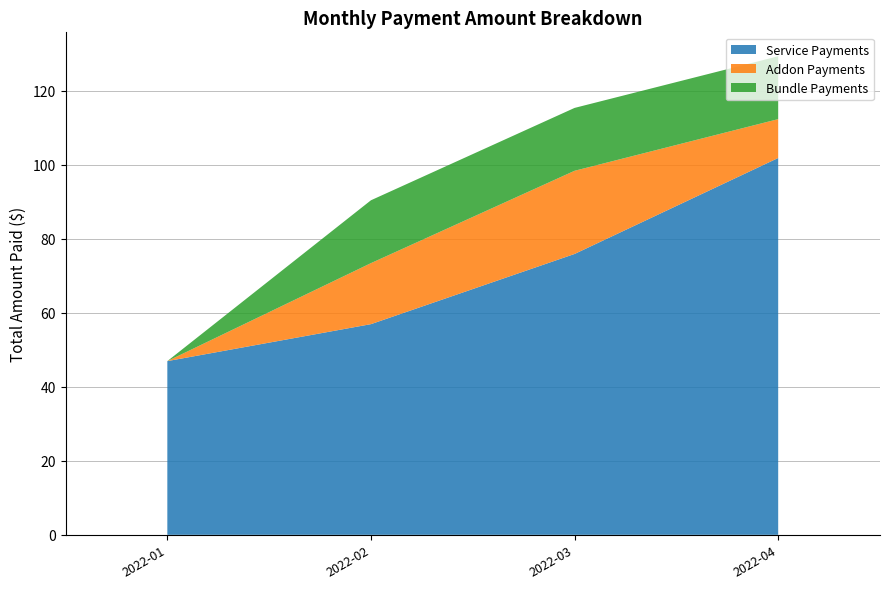

The value of Service Payments at 2022-04 is 175.1. True or false?

False